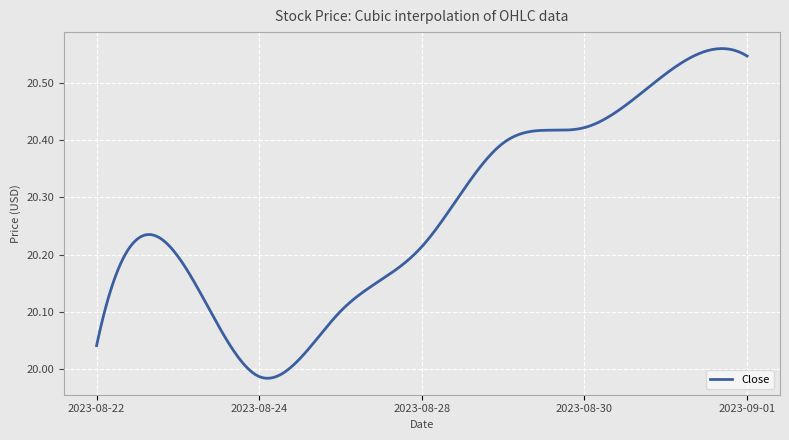

What is the difference between the maximum and minimum values?

0.6